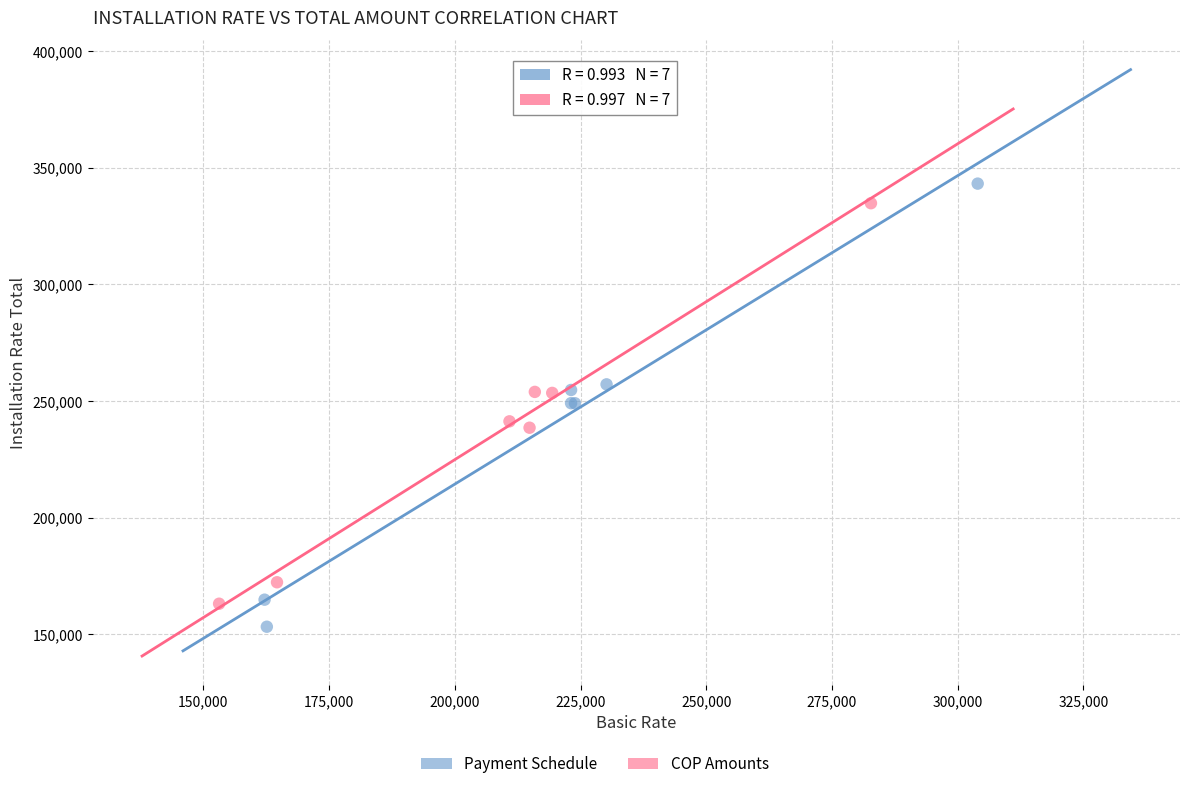

Which series reaches the maximum Y coordinate?

Payment Schedule